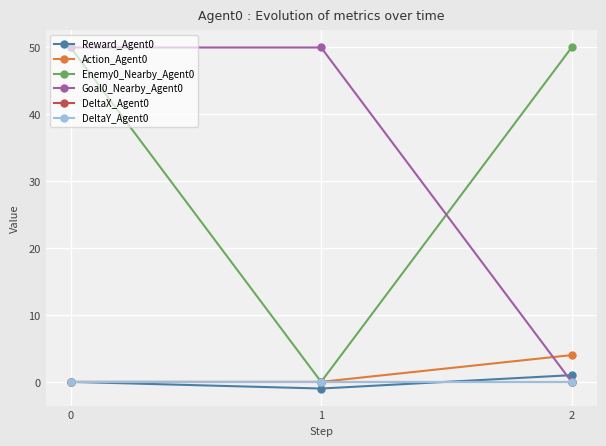

Which category has the lowest value across all series?

1